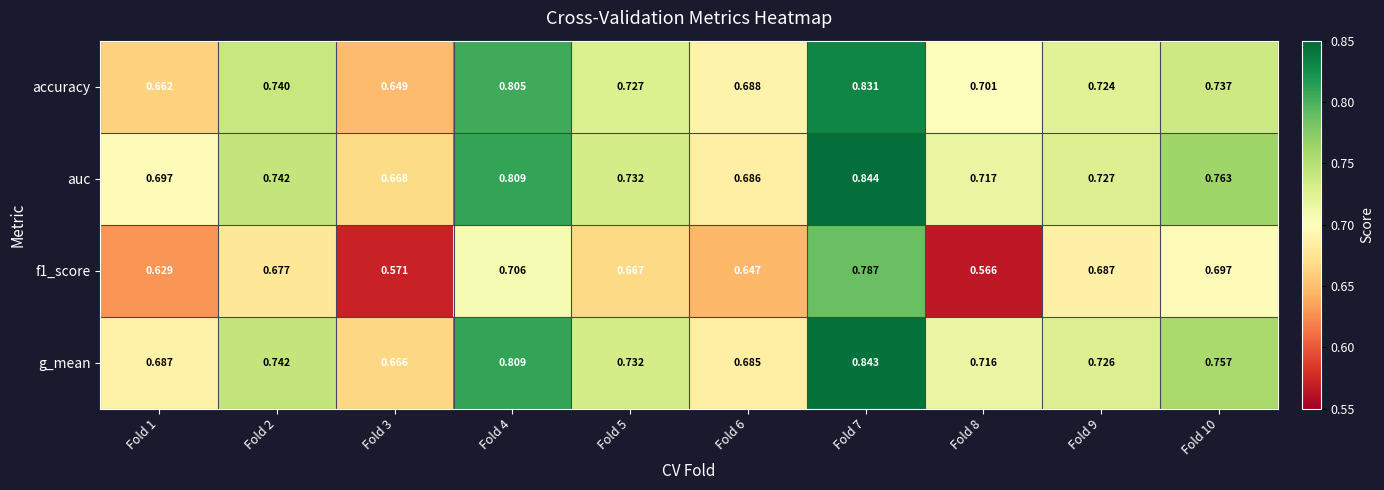

Which series has the largest total across all categories?

auc